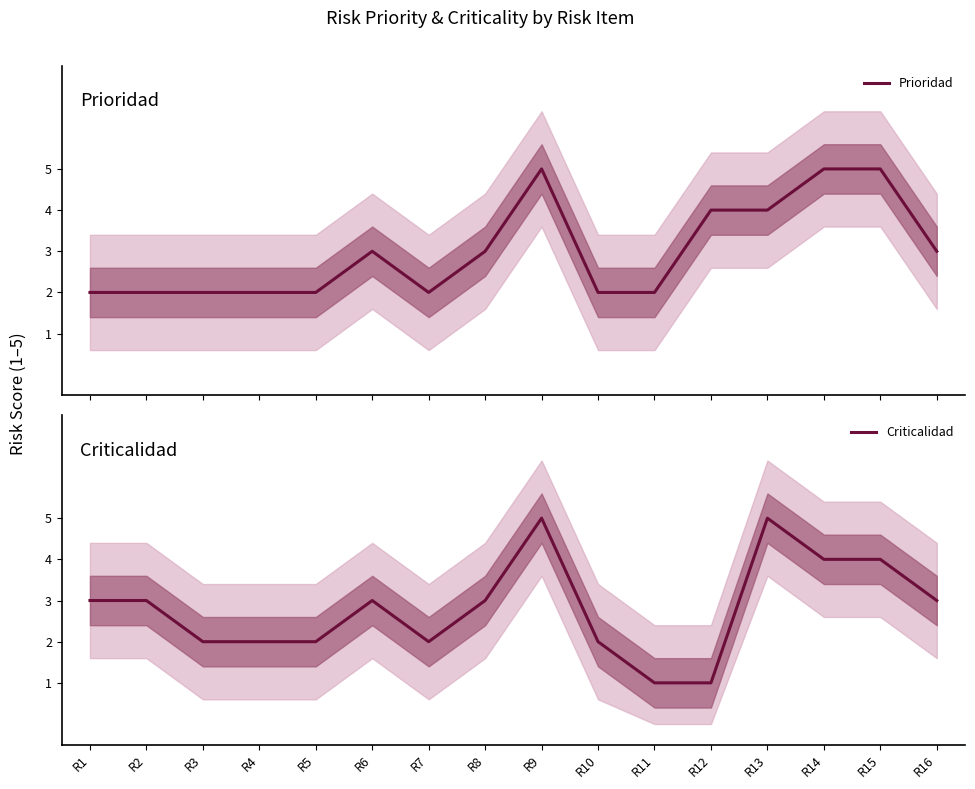

Which series has the widest spread of values?

Criticalidad